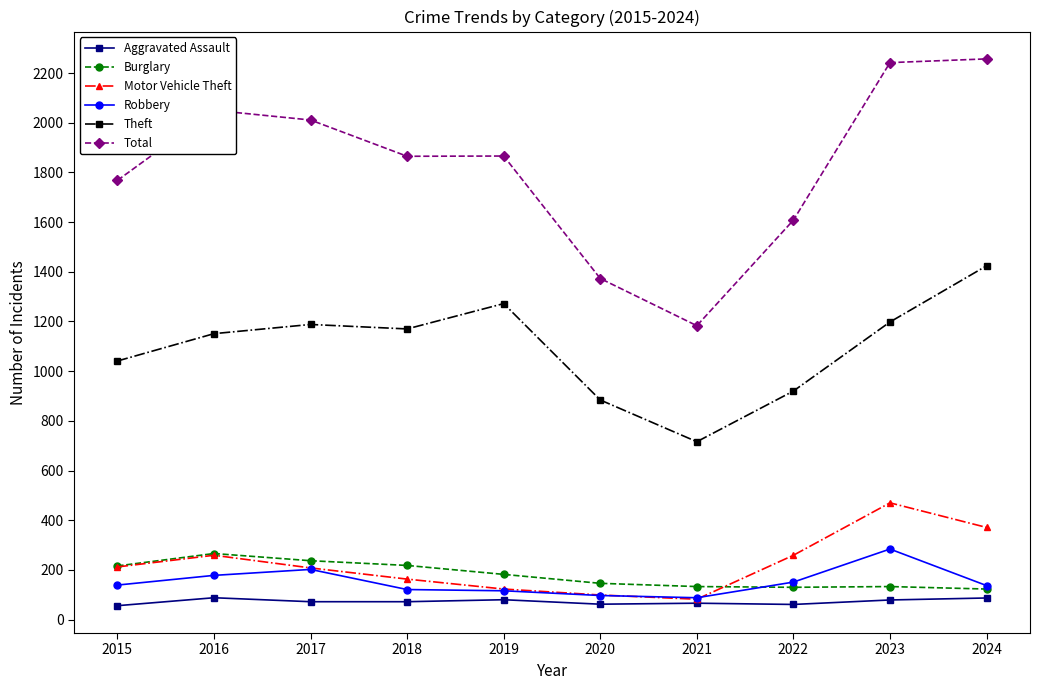

True or false: Theft and Aggravated Assault cross at least once.

False